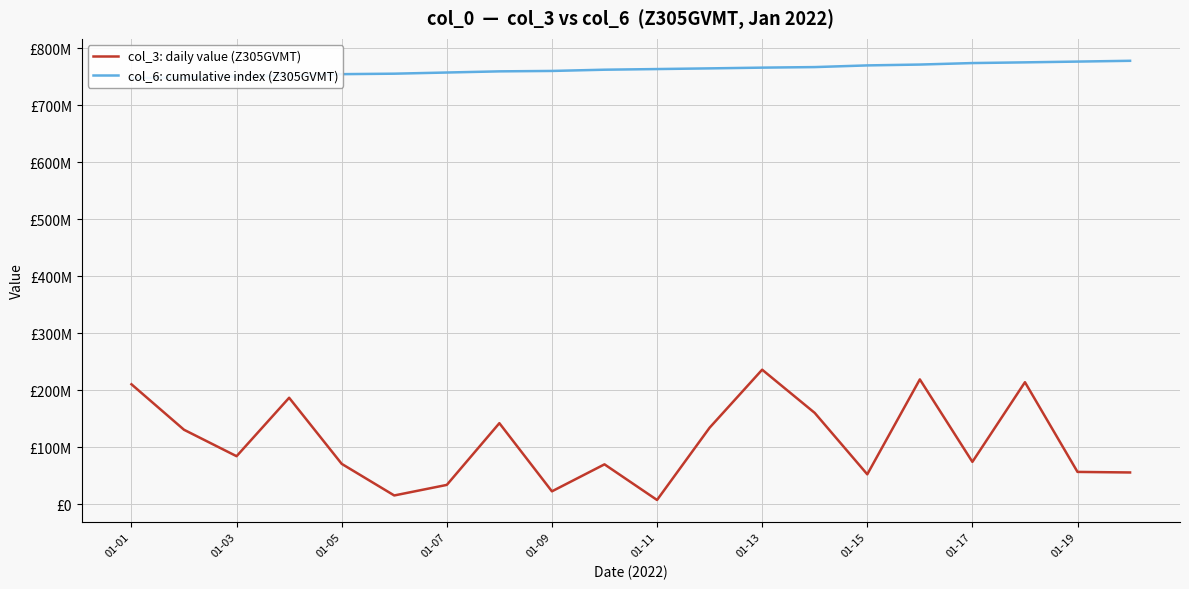

Where does the col_3: daily value (Z305GVMT) series first go above 84119648?

01-01